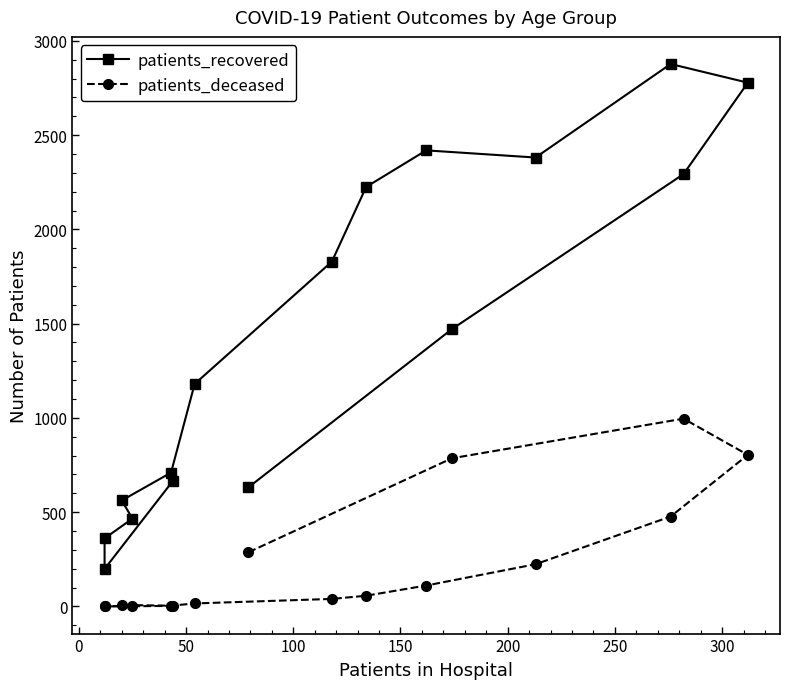

What is the average value of the patients_deceased series?

239